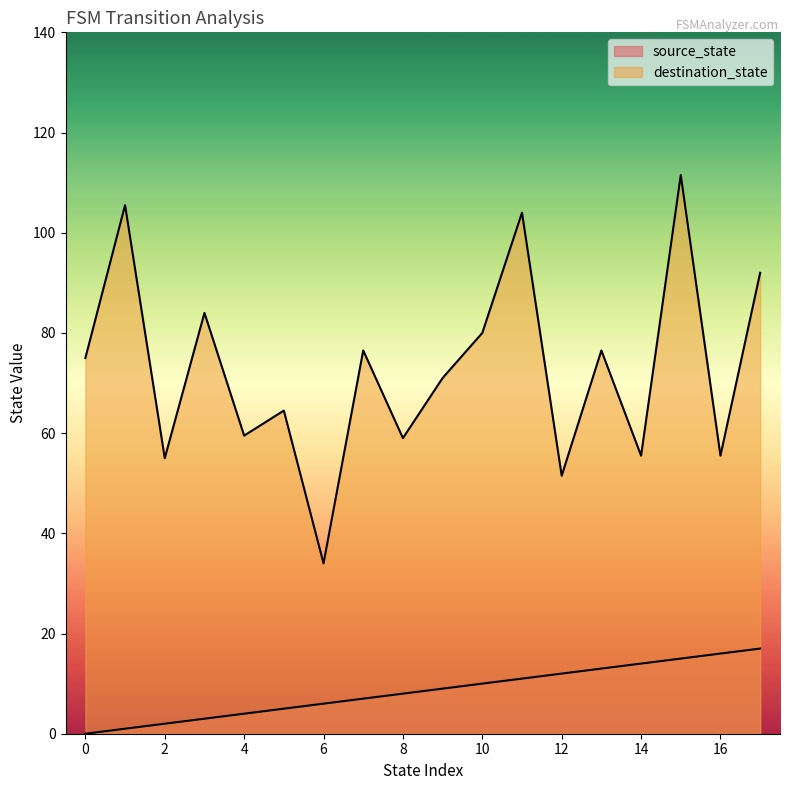

Which series has the largest total across all categories?

destination_state